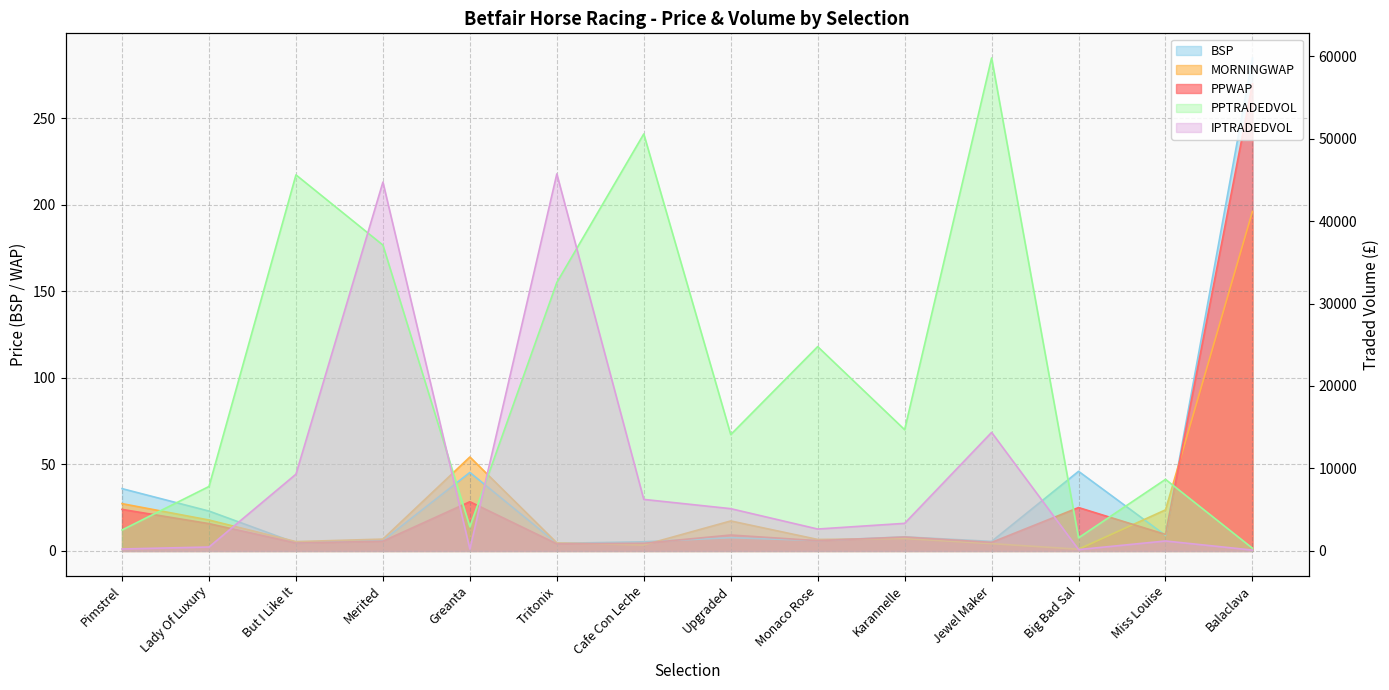

Which has a higher value, Karannelle or Upgraded?

Upgraded